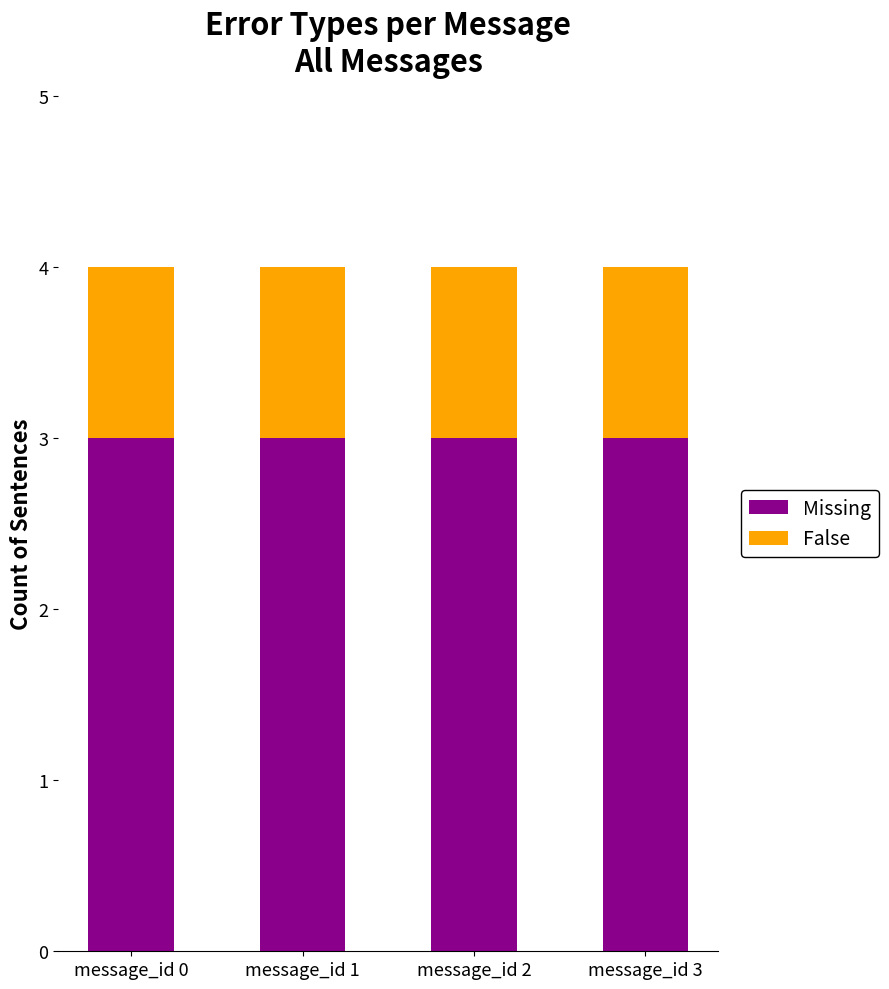

What is the lowest value of the Missing series?

3